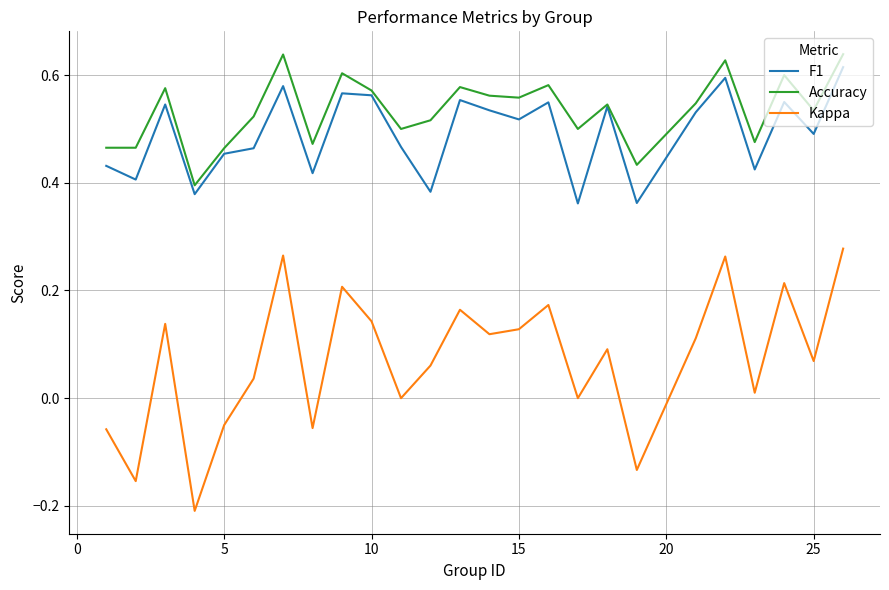

Which series has the widest spread of values?

Kappa